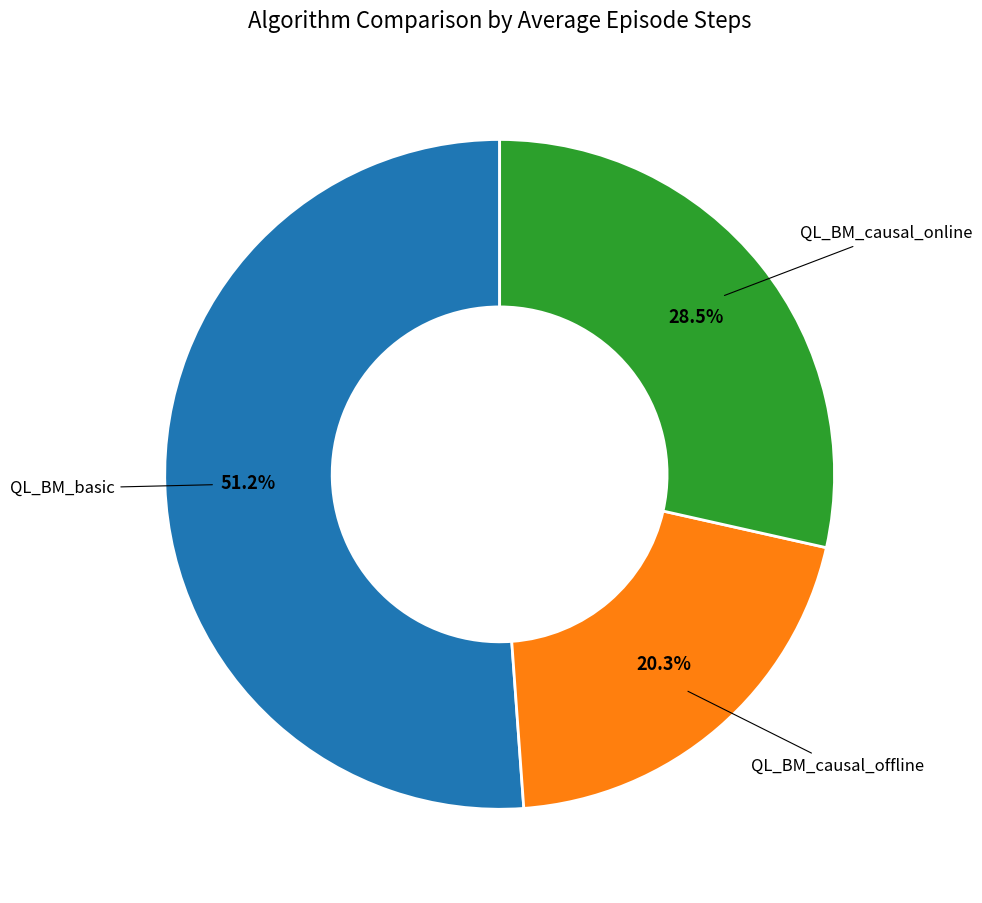

Is there any slice that represents more than half of the pie?

Yes